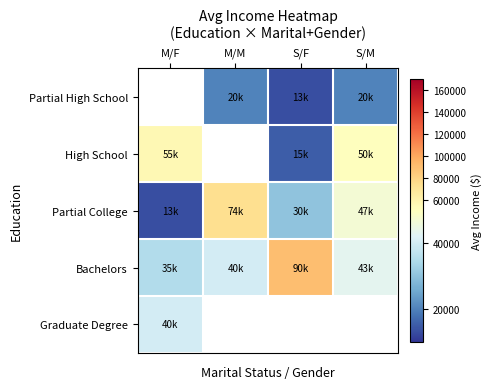

Between M/F and S/F, which series saw the biggest shift?

Bachelors